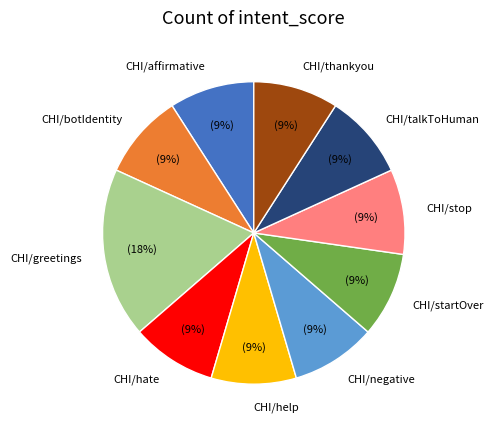

Combined, do CHI/startOver and CHI/stop account for over 50%?

No